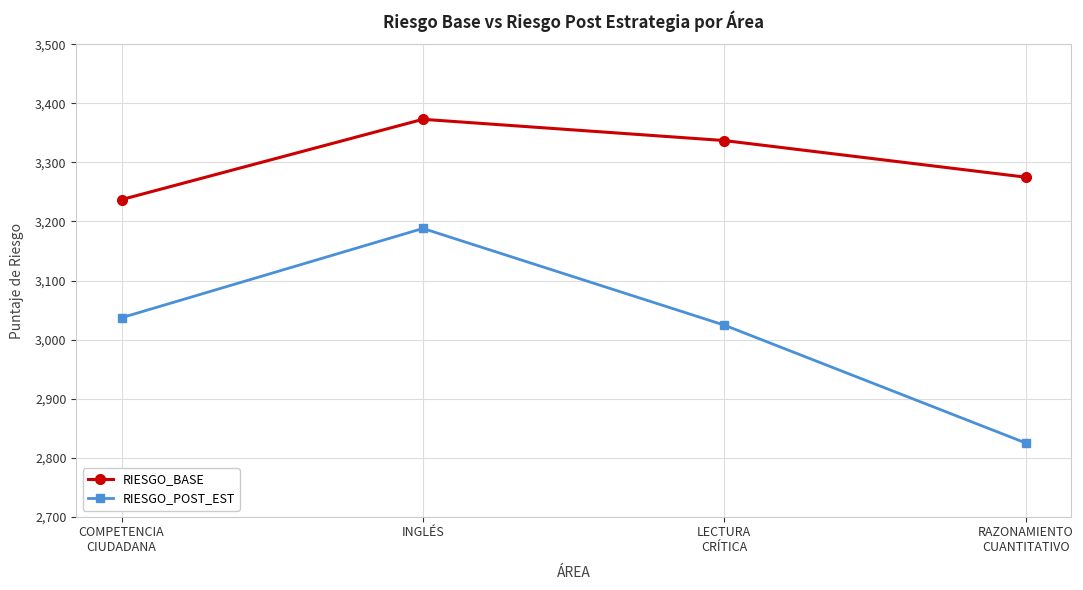

What is the lowest value of the RIESGO_BASE series?

3237.0